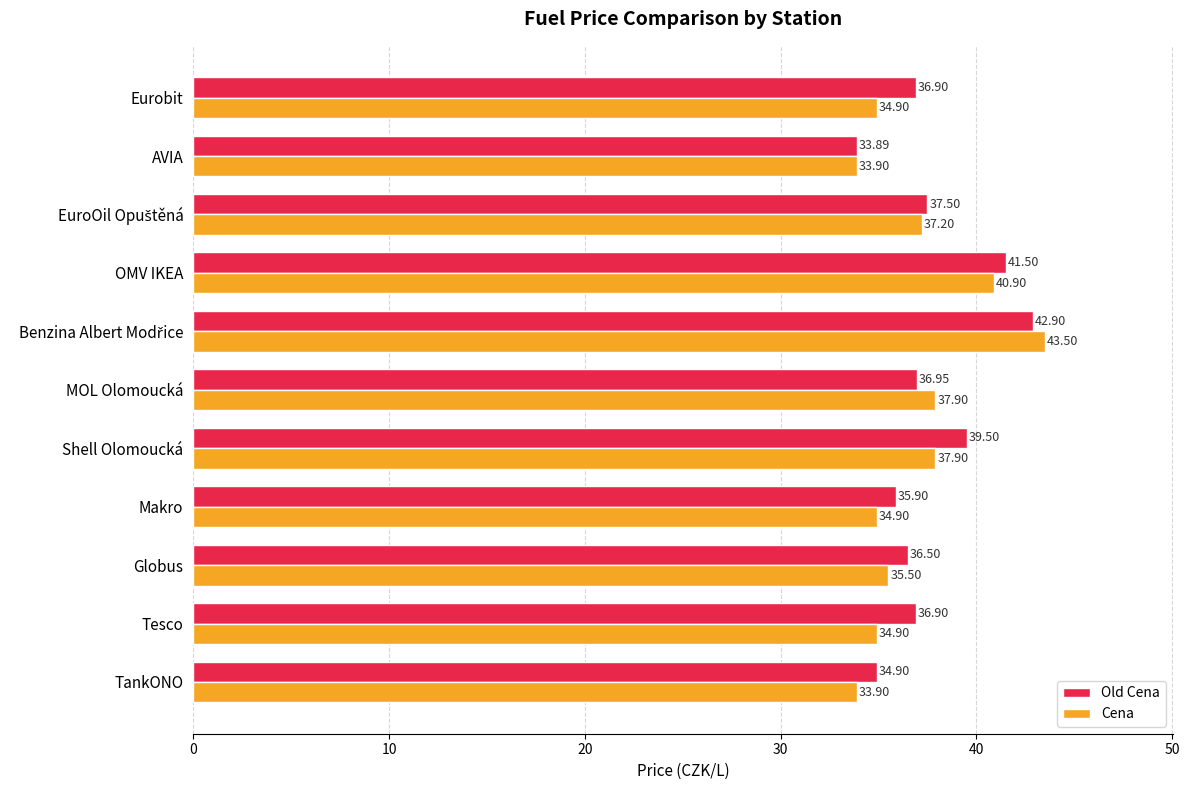

Is the value of Cena at Makro greater than the value of Old Cena at Makro?

No